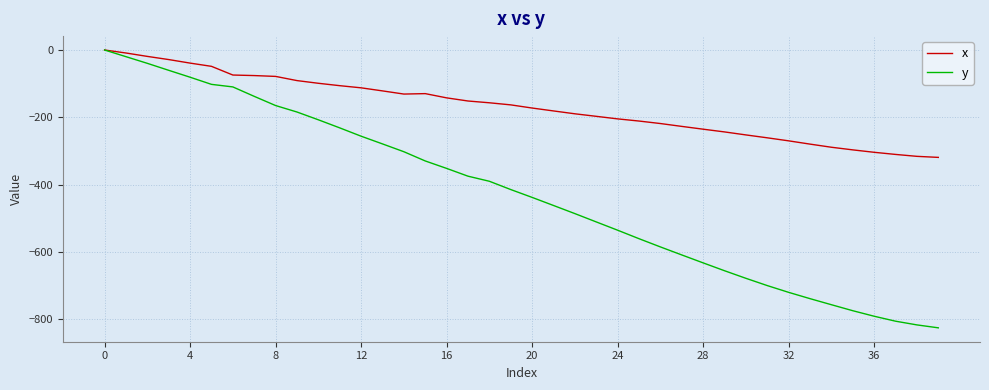

Which series has the widest spread of values?

y